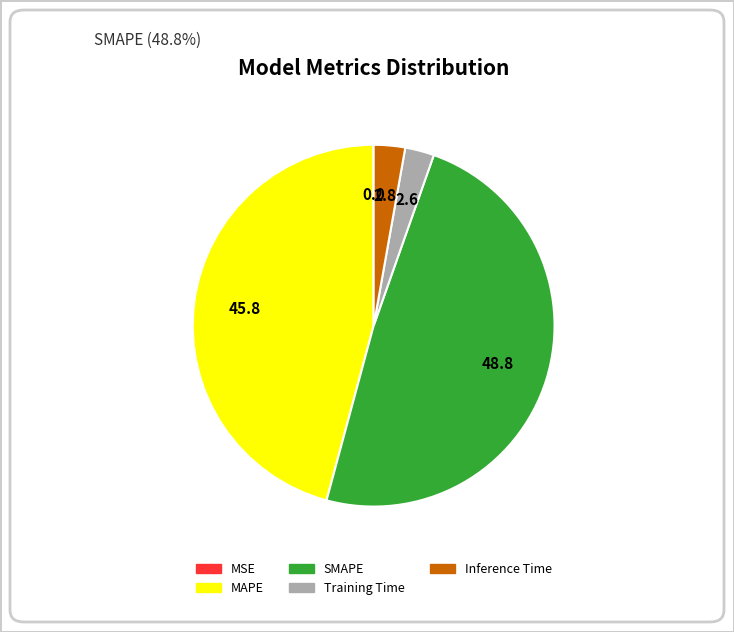

Which has a higher value, SMAPE or Inference Time?

SMAPE